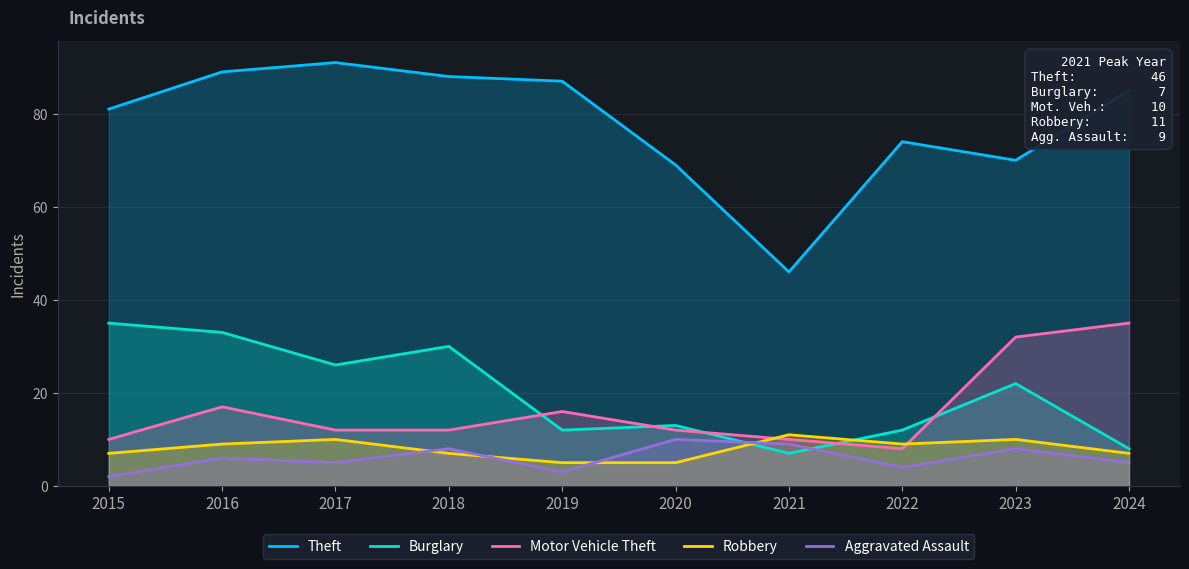

True or false: Theft and Aggravated Assault intersect in this chart.

False